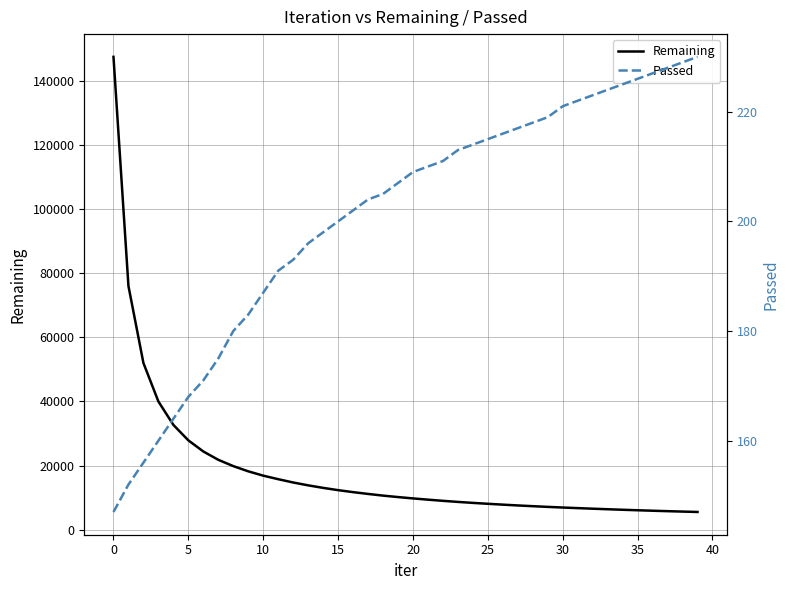

What are all the series names shown in the legend?

Remaining, Passed